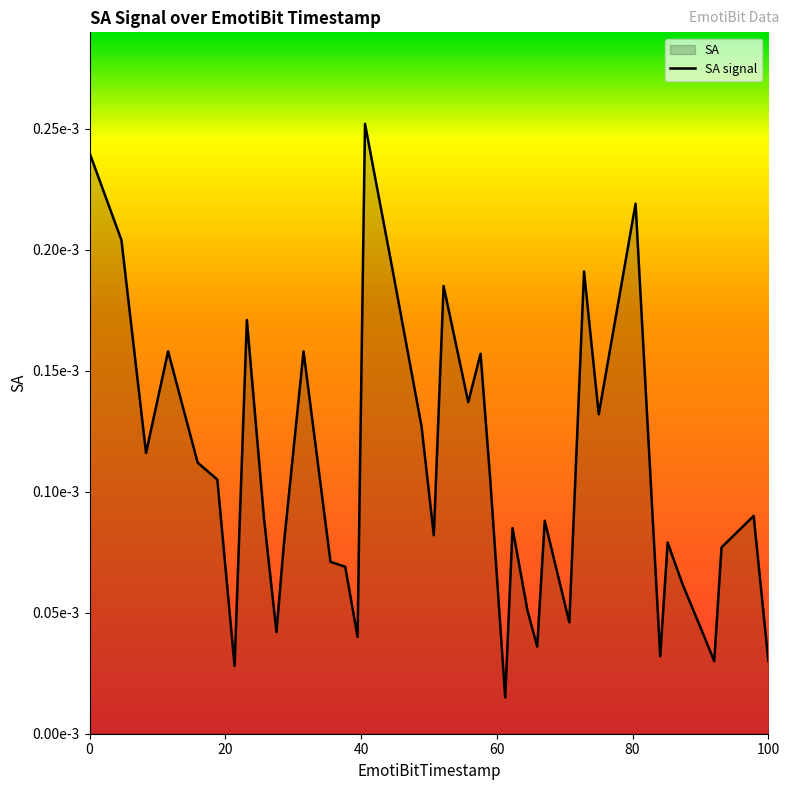

Count the number of categories in the chart.

40